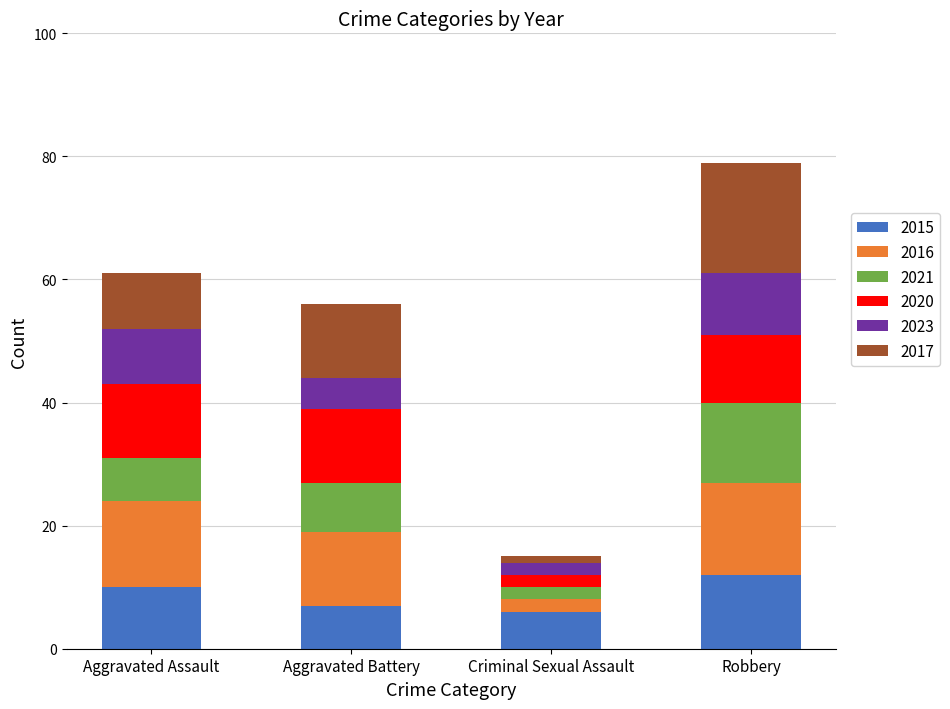

What is the total value across all series at Aggravated Assault?

61